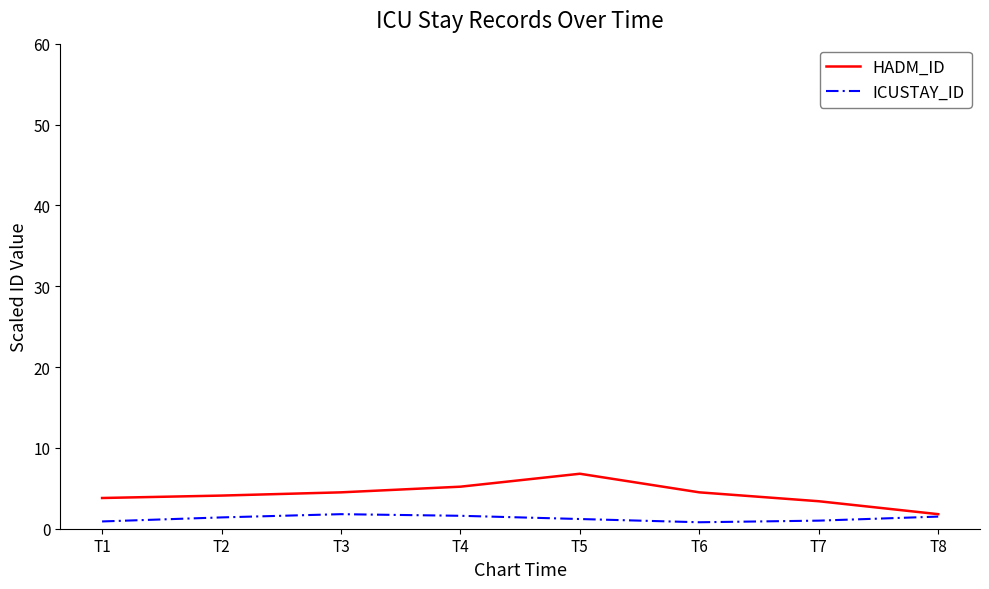

What is the average value of the HADM_ID series?

4.3